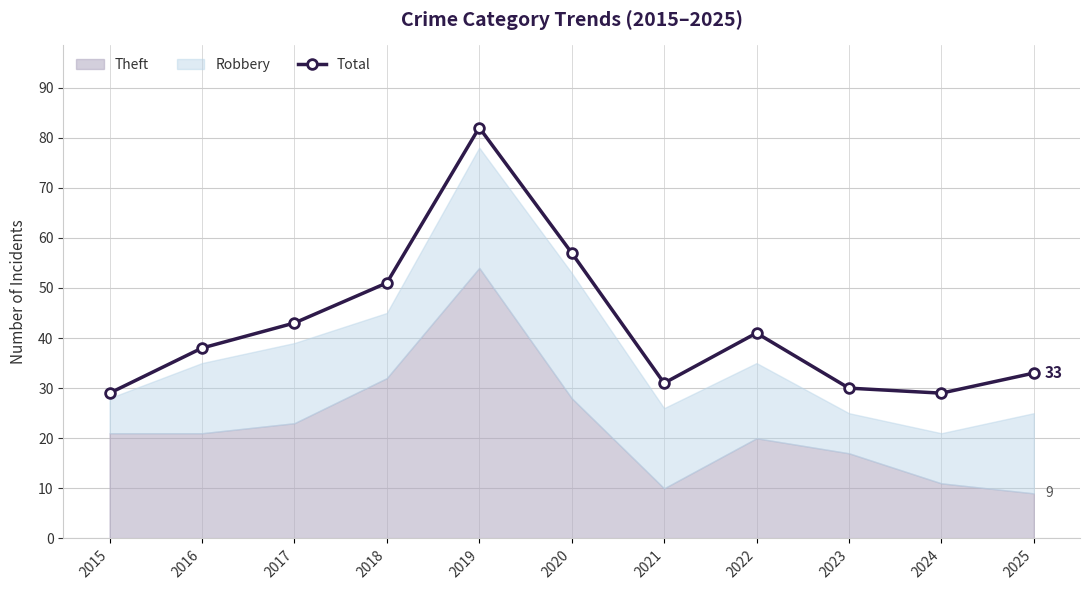

What is the value of the Total point at the 10th from the left?

29